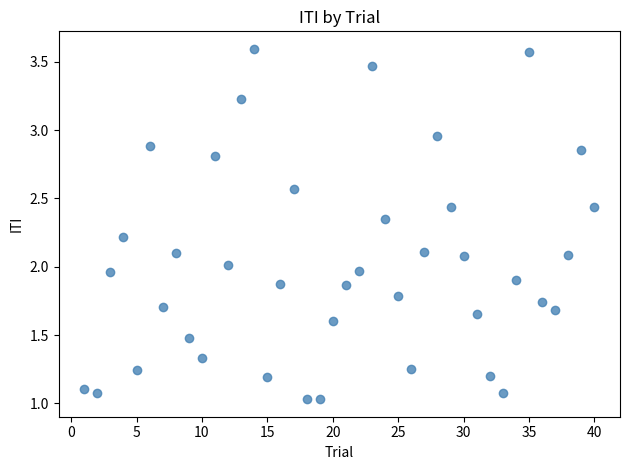

What is the range of X values (max minus min)?

39.0